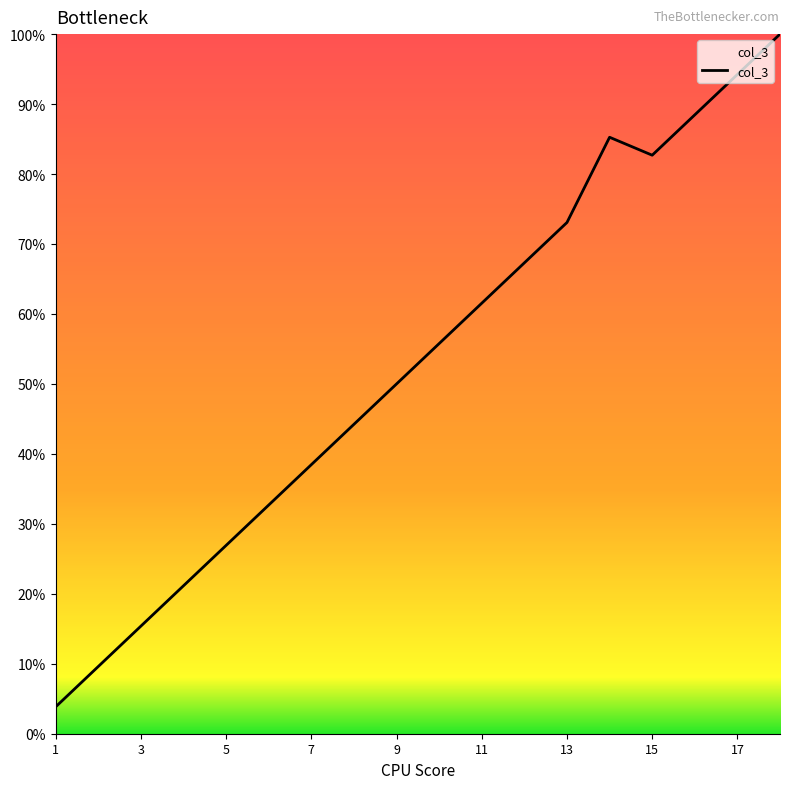

What is the difference between the maximum and minimum values?

96.2